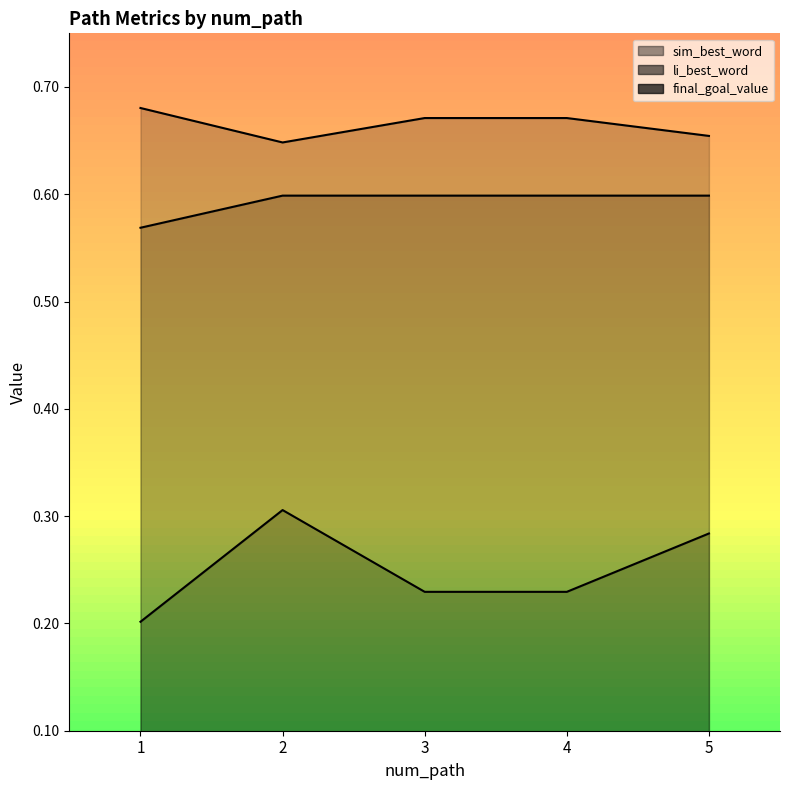

Reading left to right, extract all data points from this chart.

sim_best_word: 1=0.2	2=0.3	3=0.2	4=0.2	5=0.3
li_best_word: 1=0.7	2=0.6	3=0.7	4=0.7	5=0.7
final_goal_value: 1=0.6	2=0.6	3=0.6	4=0.6	5=0.6